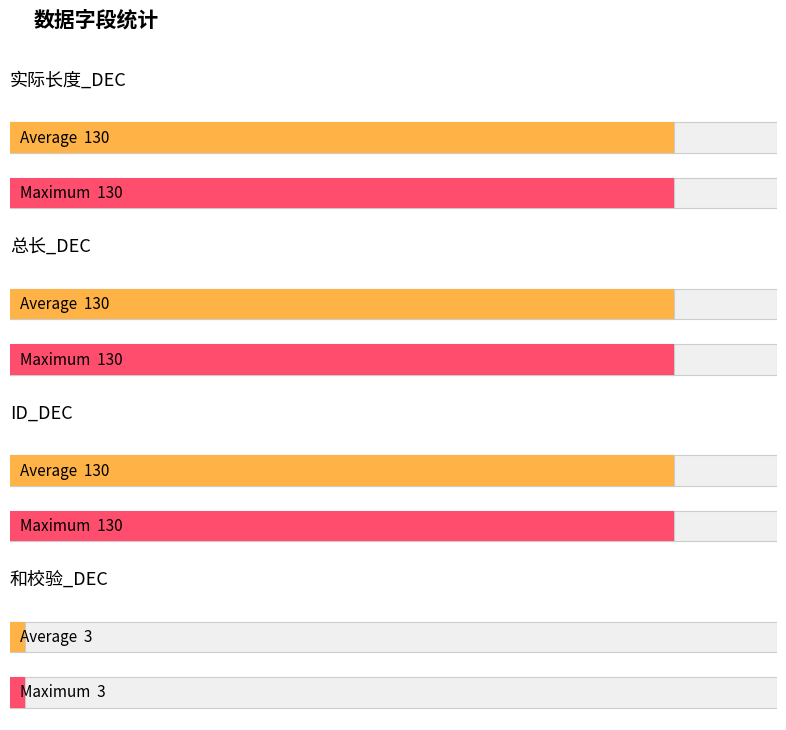

What is the approximate value of 总长_DEC at 总长_DEC?

130